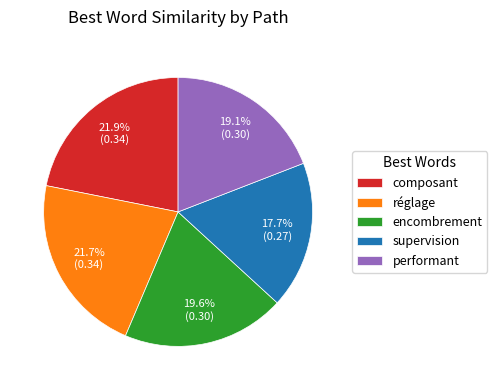

The supervision slice represents 30% of the pie. True or false?

False